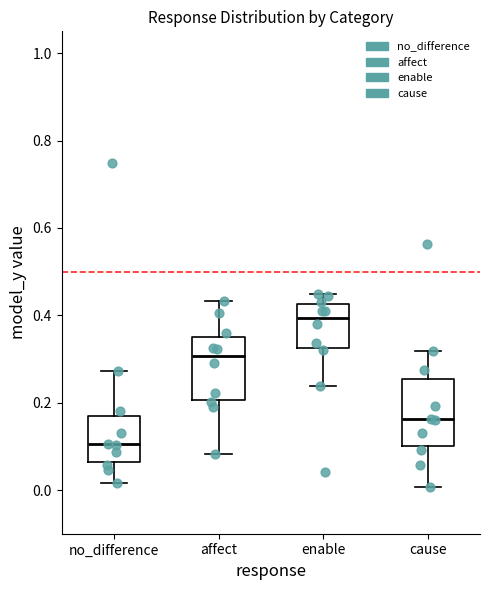

Reading left to right, read every box against the y-axis: the position of its median line, the range the box covers, and the ends of its whiskers. The values are not printed on the chart, so give them approximately, as read against the axis.

no_difference: median 0.10, box 0.06 to 0.16, whiskers 0.02 to 0.28
affect: median 0.30, box 0.20 to 0.36, whiskers 0.08 to 0.44
enable: median 0.40, box 0.32 to 0.42, whiskers 0.24 to 0.44
cause: median 0.16, box 0.10 to 0.26, whiskers 0.00 to 0.32